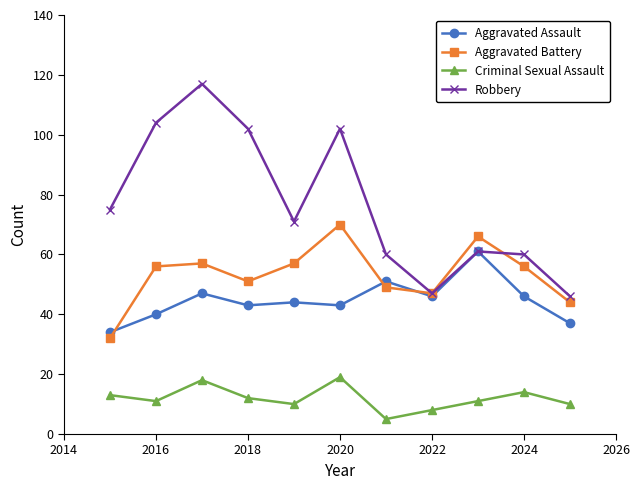

Reading right to left, transcribe all the data shown in this chart.

Aggravated Assault: 37	46	61	46	51	43	44	43	47	40	34
Aggravated Battery: 44	56	66	47	49	70	57	51	57	56	32
Criminal Sexual Assault: 10	14	11	8	5	19	10	12	18	11	13
Robbery: 46	60	61	47	60	102	71	102	117	104	75